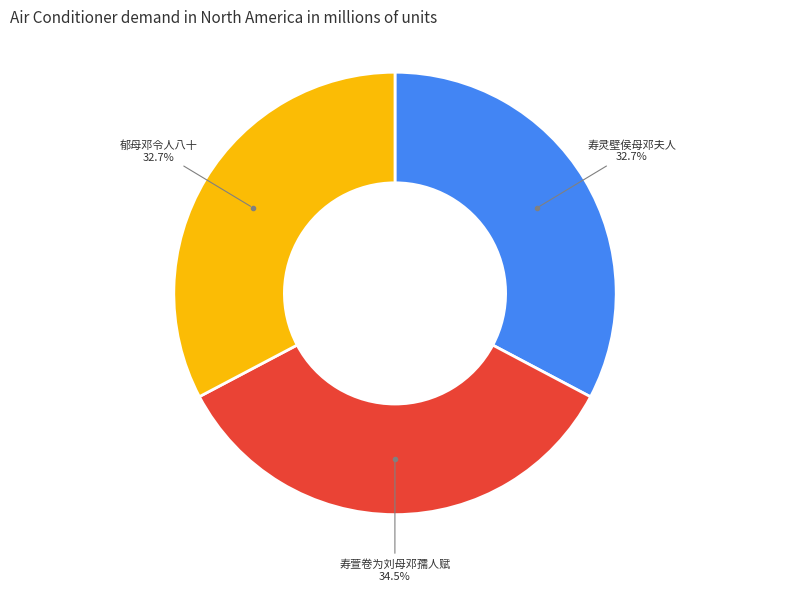

Is there any slice that represents more than half of the pie?

No